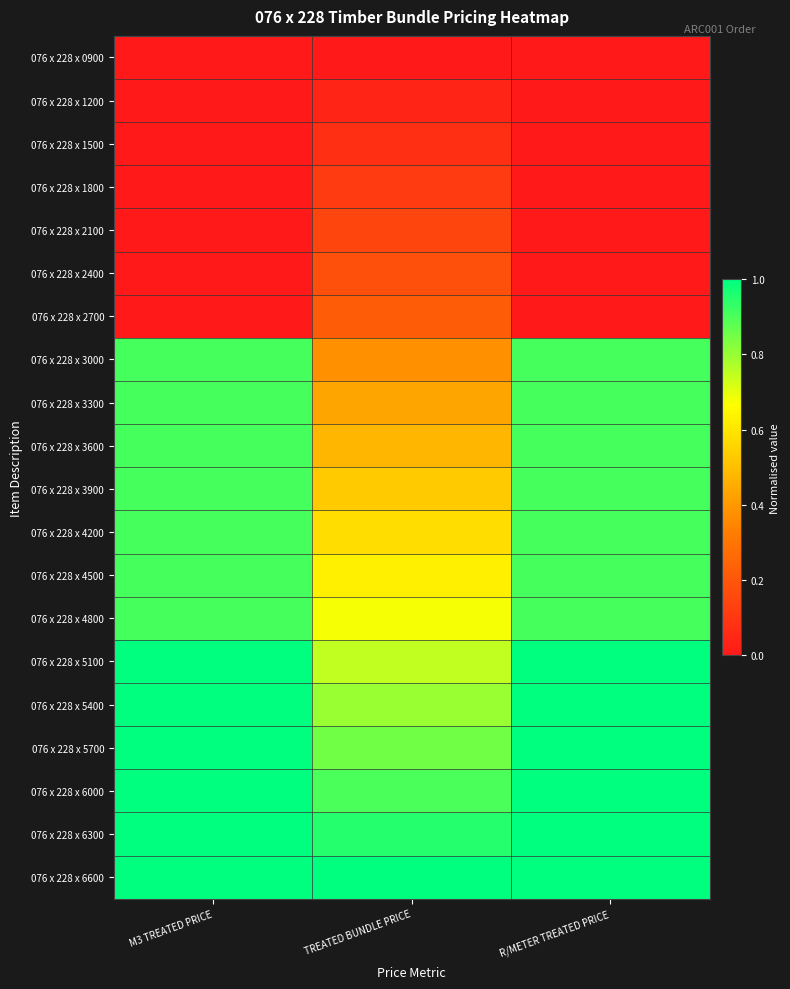

Reading left to right, transcribe all the data shown in this chart.

076 x 228 x 0900: M3 TREATED PRICE=0.0	TREATED BUNDLE PRICE=0.0	R/METER TREATED PRICE=0.0
076 x 228 x 1200: M3 TREATED PRICE=0.0	TREATED BUNDLE PRICE=0.0	R/METER TREATED PRICE=0.0
076 x 228 x 1500: M3 TREATED PRICE=0.0	TREATED BUNDLE PRICE=0.1	R/METER TREATED PRICE=0.0
076 x 228 x 1800: M3 TREATED PRICE=0.0	TREATED BUNDLE PRICE=0.1	R/METER TREATED PRICE=0.0
076 x 228 x 2100: M3 TREATED PRICE=0.0	TREATED BUNDLE PRICE=0.1	R/METER TREATED PRICE=0.0
076 x 228 x 2400: M3 TREATED PRICE=0.0	TREATED BUNDLE PRICE=0.2	R/METER TREATED PRICE=0.0
076 x 228 x 2700: M3 TREATED PRICE=0.0	TREATED BUNDLE PRICE=0.2	R/METER TREATED PRICE=0.0
076 x 228 x 3000: M3 TREATED PRICE=0.9	TREATED BUNDLE PRICE=0.4	R/METER TREATED PRICE=0.9
076 x 228 x 3300: M3 TREATED PRICE=0.9	TREATED BUNDLE PRICE=0.4	R/METER TREATED PRICE=0.9
076 x 228 x 3600: M3 TREATED PRICE=0.9	TREATED BUNDLE PRICE=0.5	R/METER TREATED PRICE=0.9
076 x 228 x 3900: M3 TREATED PRICE=0.9	TREATED BUNDLE PRICE=0.5	R/METER TREATED PRICE=0.9
076 x 228 x 4200: M3 TREATED PRICE=0.9	TREATED BUNDLE PRICE=0.6	R/METER TREATED PRICE=0.9
076 x 228 x 4500: M3 TREATED PRICE=0.9	TREATED BUNDLE PRICE=0.6	R/METER TREATED PRICE=0.9
076 x 228 x 4800: M3 TREATED PRICE=0.9	TREATED BUNDLE PRICE=0.7	R/METER TREATED PRICE=0.9
076 x 228 x 5100: M3 TREATED PRICE=1.0	TREATED BUNDLE PRICE=0.7	R/METER TREATED PRICE=1.0
076 x 228 x 5400: M3 TREATED PRICE=1.0	TREATED BUNDLE PRICE=0.8	R/METER TREATED PRICE=1.0
076 x 228 x 5700: M3 TREATED PRICE=1.0	TREATED BUNDLE PRICE=0.8	R/METER TREATED PRICE=1.0
076 x 228 x 6000: M3 TREATED PRICE=1.0	TREATED BUNDLE PRICE=0.9	R/METER TREATED PRICE=1.0
076 x 228 x 6300: M3 TREATED PRICE=1.0	TREATED BUNDLE PRICE=0.9	R/METER TREATED PRICE=1.0
076 x 228 x 6600: M3 TREATED PRICE=1.0	TREATED BUNDLE PRICE=1.0	R/METER TREATED PRICE=1.0